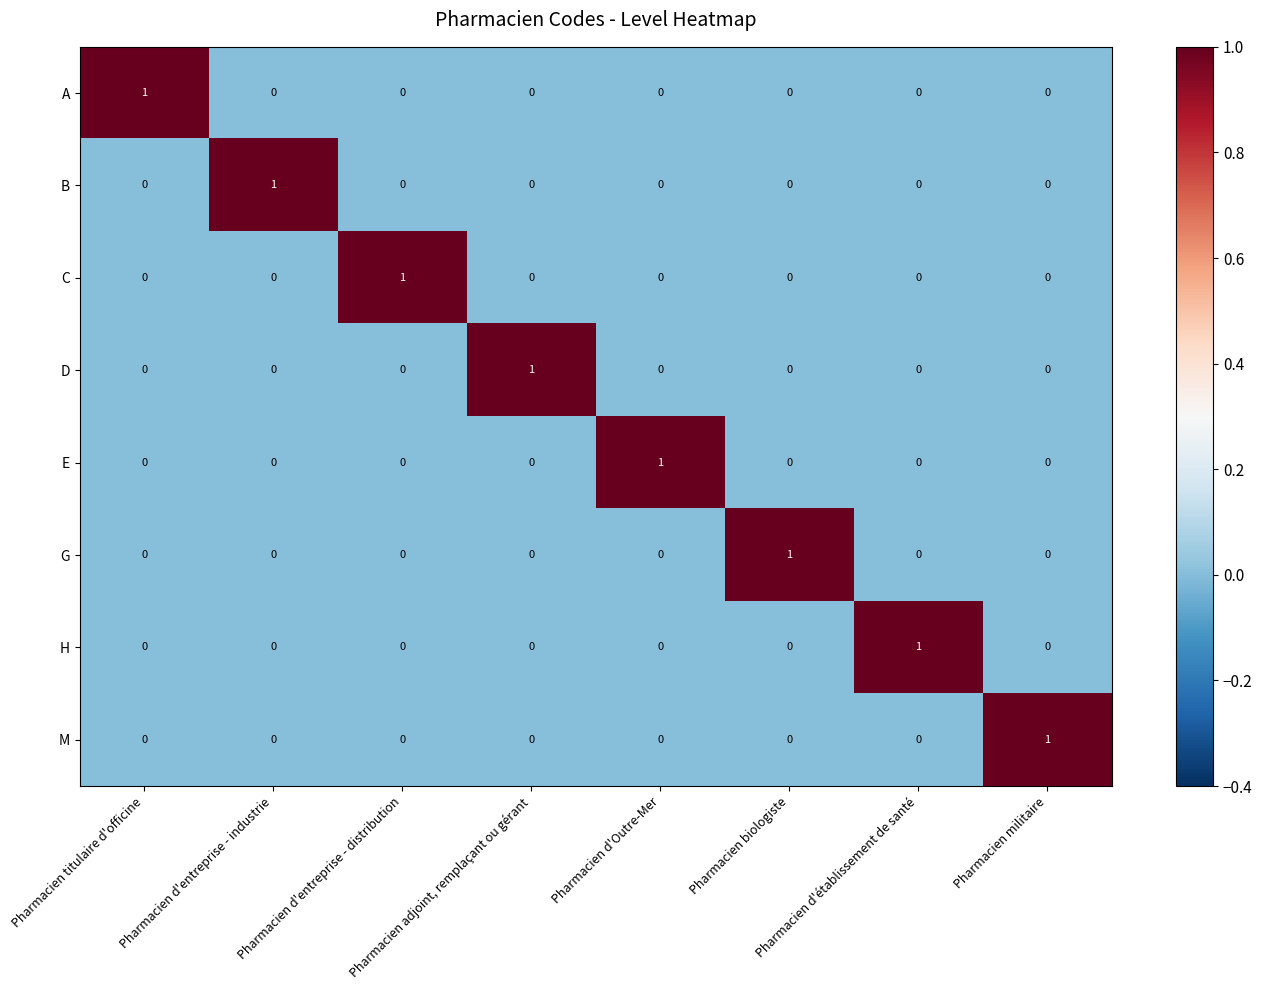

At how many categories does at least one series exceed 0?

8